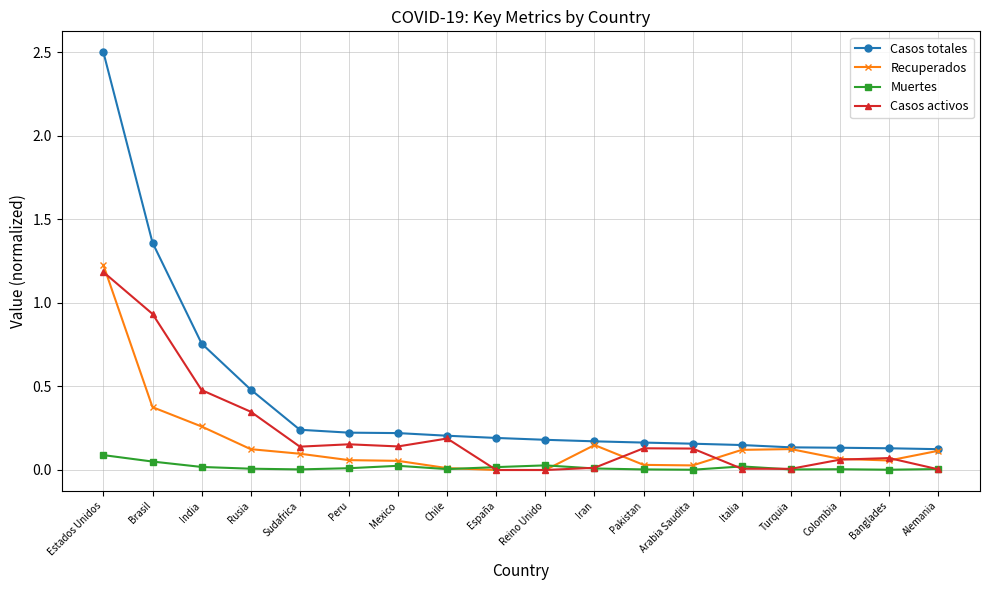

In Recuperados, how many points are higher than both neighbors (excluding endpoints)?

2